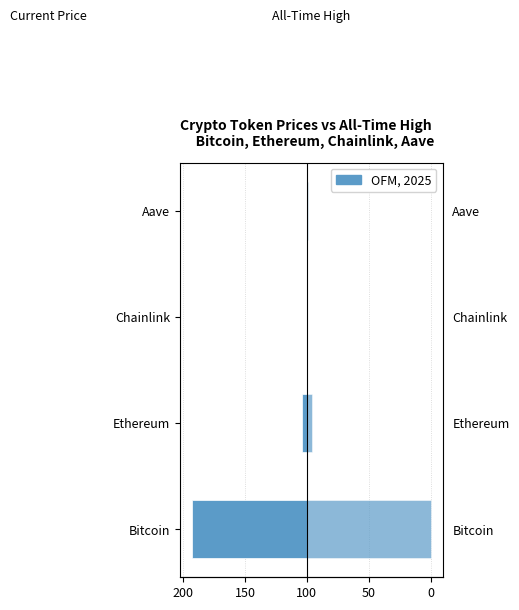

What is the difference between the second highest and second lowest values in the allTimeHigh series?

6.9